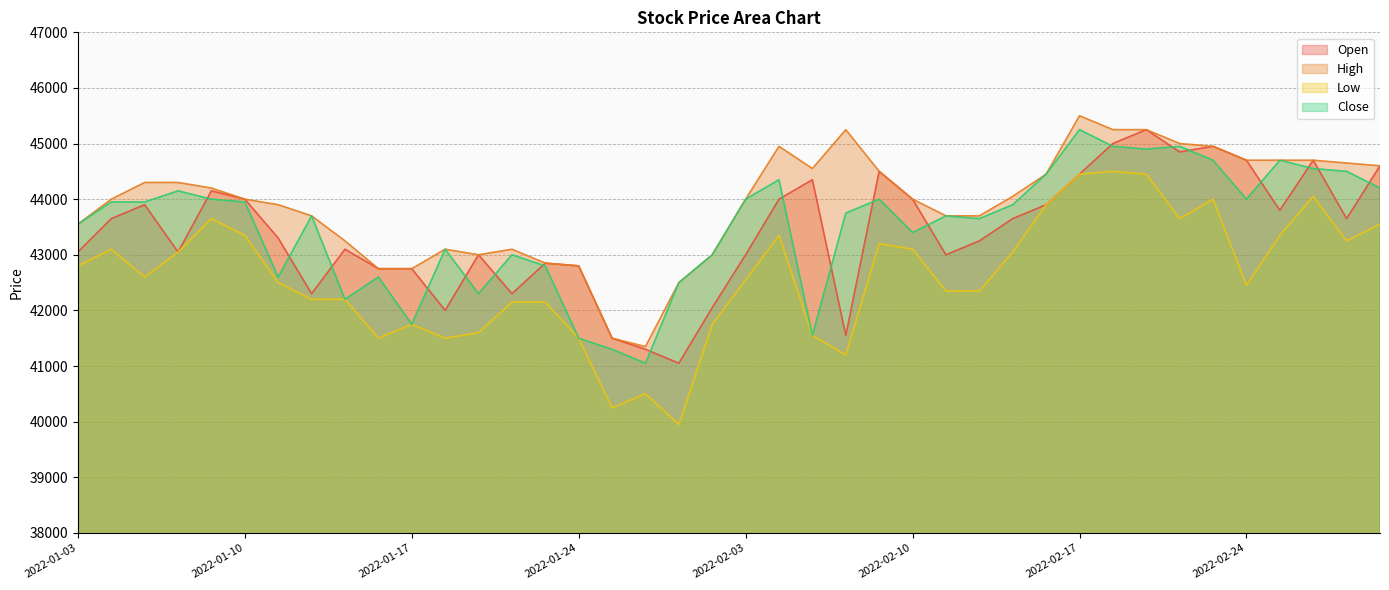

What are all the series names shown in the legend?

Open, High, Low, Close